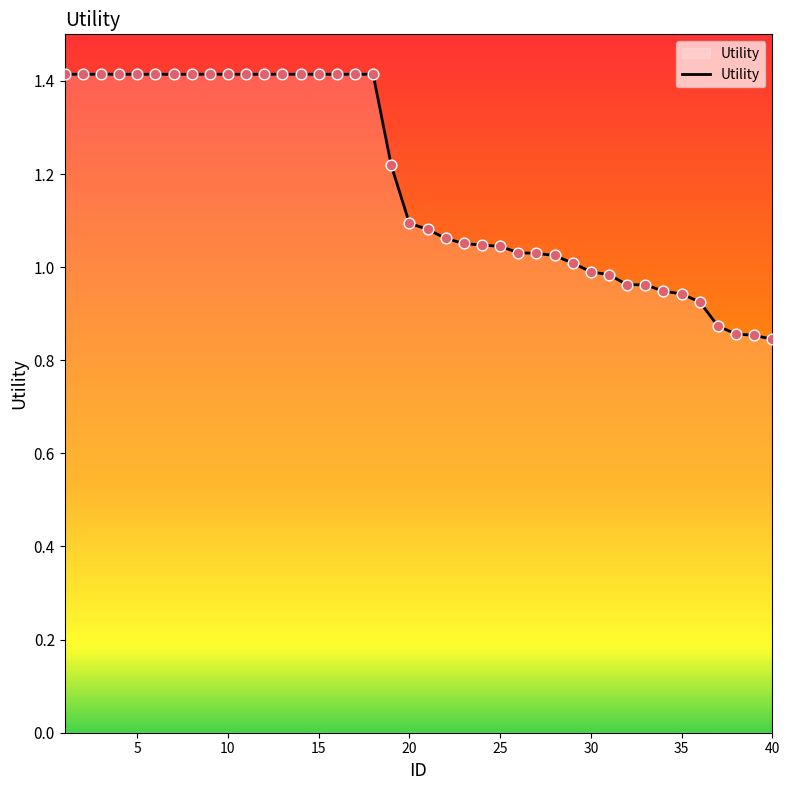

What is the maximum value shown in the chart?

1.4